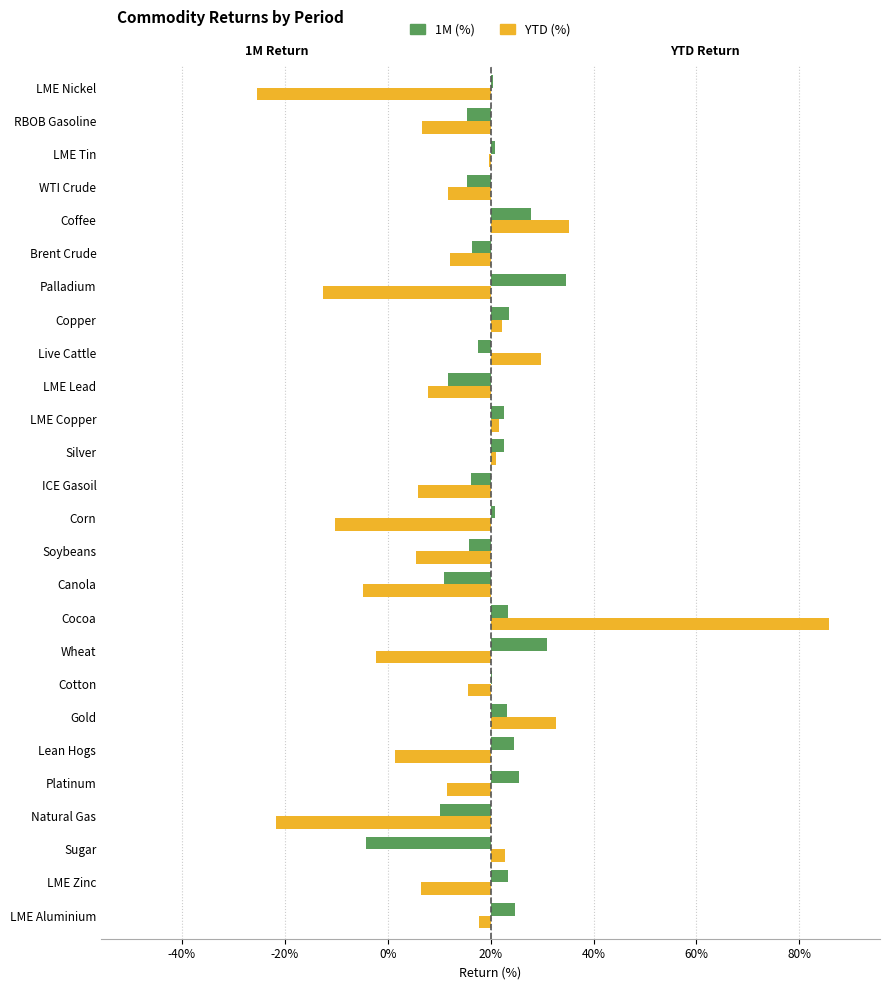

Reading left to right, what are all the values shown in this chart?

1M (%): 0.0	0.0	-0.2	-0.1	0.1	0.0	0.0	0.0	0.1	0.0	-0.1	-0.0	0.0	-0.0	0.0	0.0	-0.1	-0.0	0.0	0.1	-0.0	0.1	-0.0	0.0	-0.0	0.0
YTD (%): -0.0	-0.1	0.0	-0.4	-0.1	-0.2	0.1	-0.0	-0.2	0.7	-0.2	-0.1	-0.3	-0.1	0.0	0.0	-0.1	0.1	0.0	-0.3	-0.1	0.2	-0.1	-0.0	-0.1	-0.5